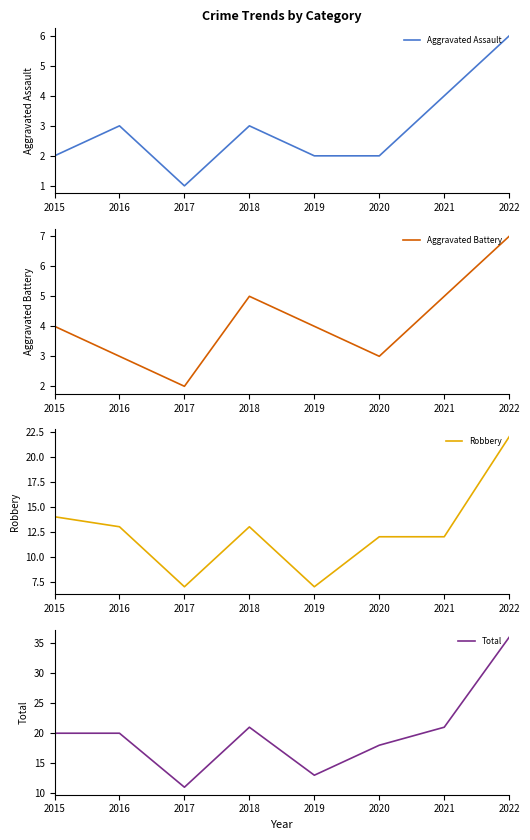

At how many categories does at least one series exceed 26?

1